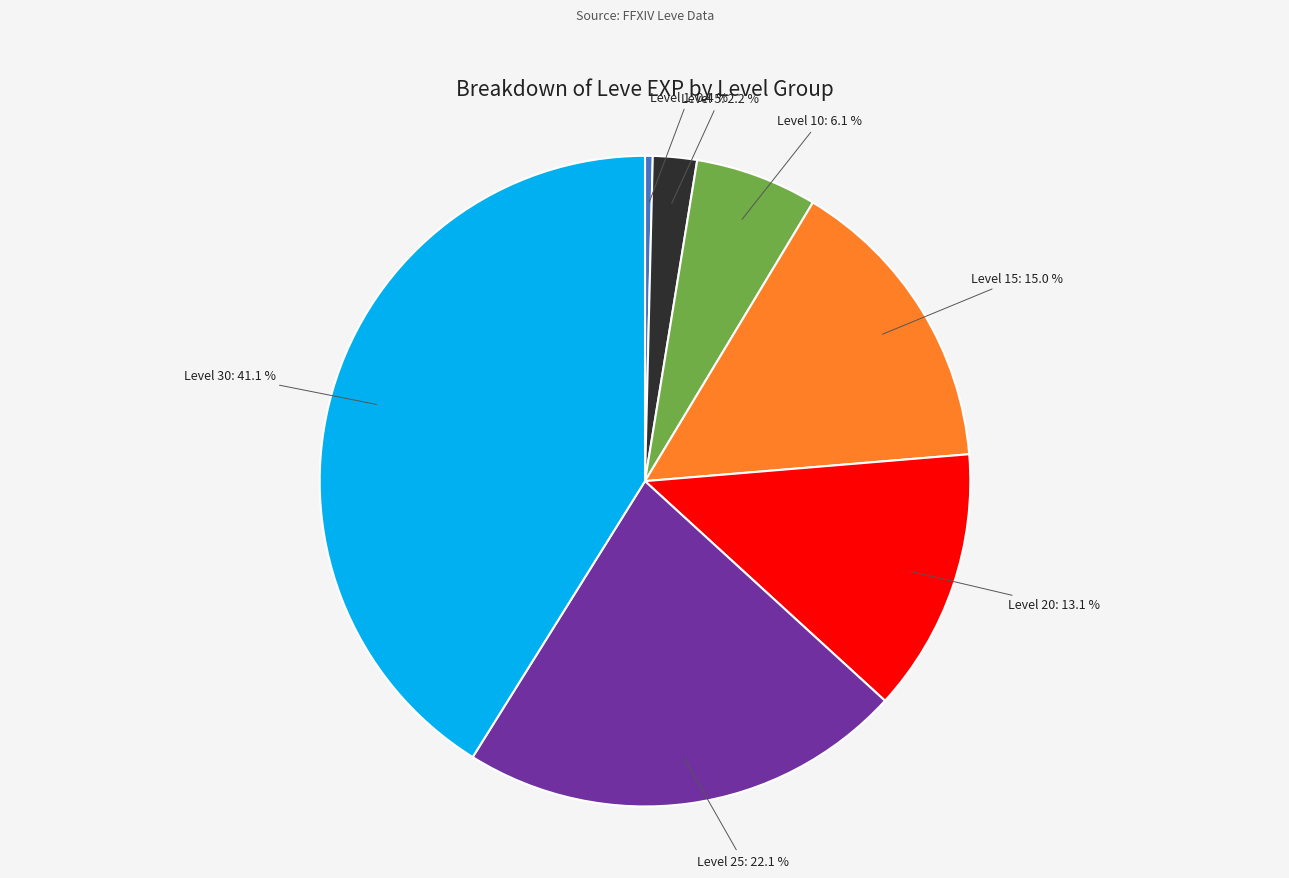

Is it true that Level 15 is 15% of the pie?

True